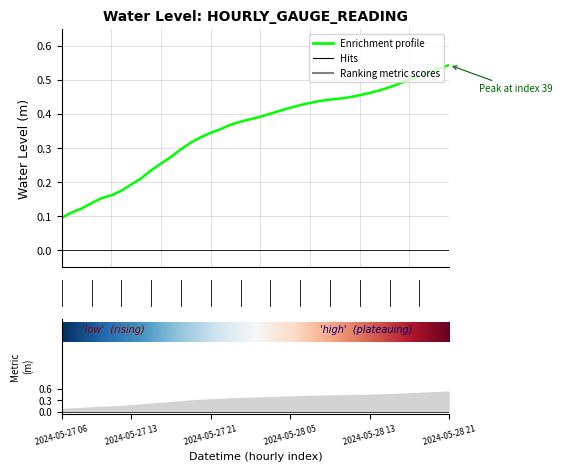

What position from the right is 2024-05-28 15:00?

7